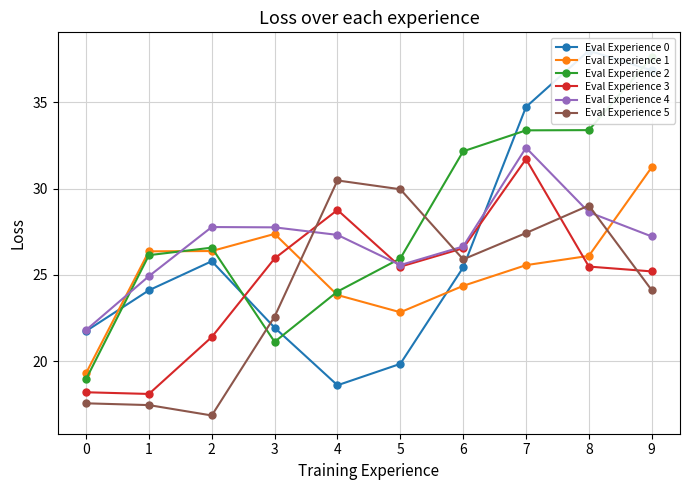

At 7, list the series in order from largest to smallest.

Eval Experience 0, Eval Experience 2, Eval Experience 4, Eval Experience 3, Eval Experience 5, Eval Experience 1